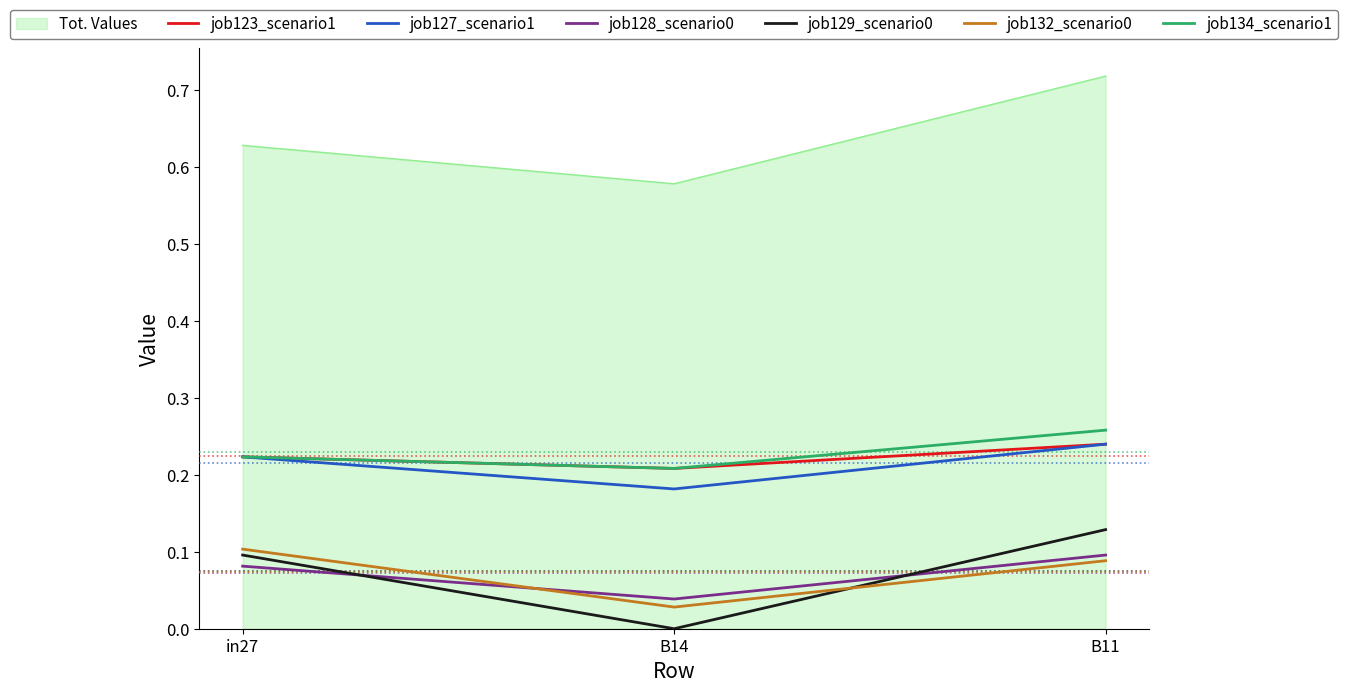

What position from the left is B14?

2